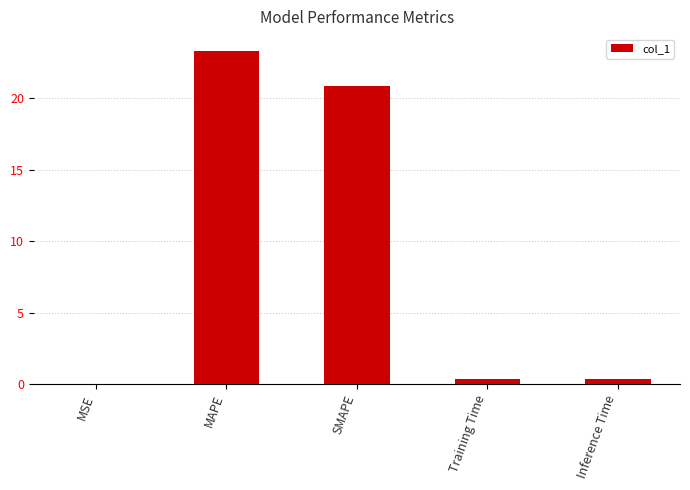

Which label corresponds to the largest value in the chart?

MAPE